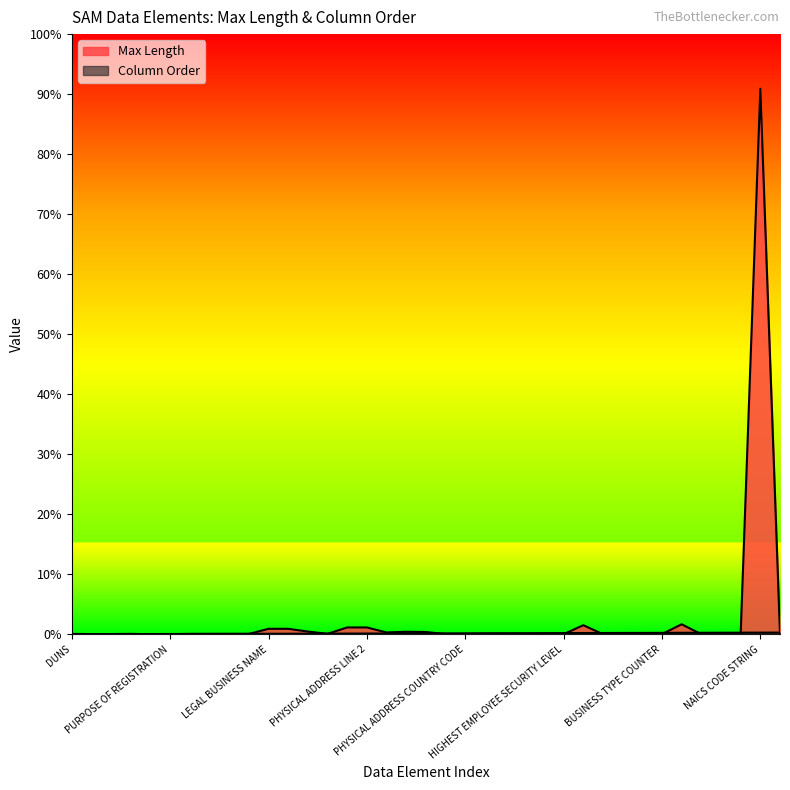

How many interior local peaks does the Max Length series have?

7